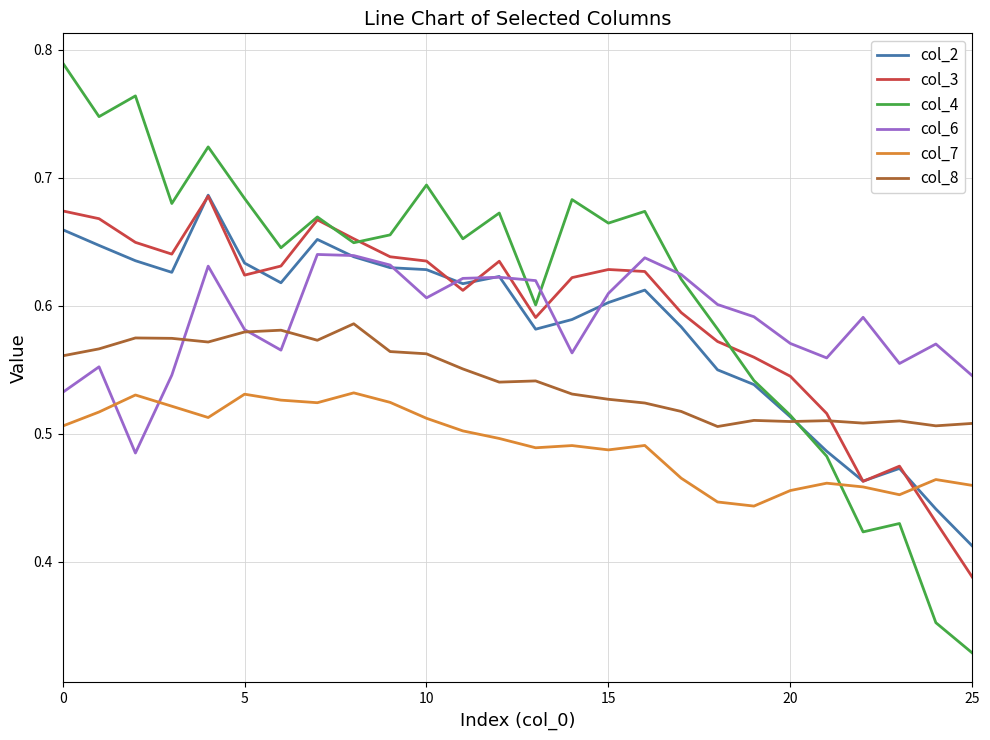

How many lines are shown in the chart?

6